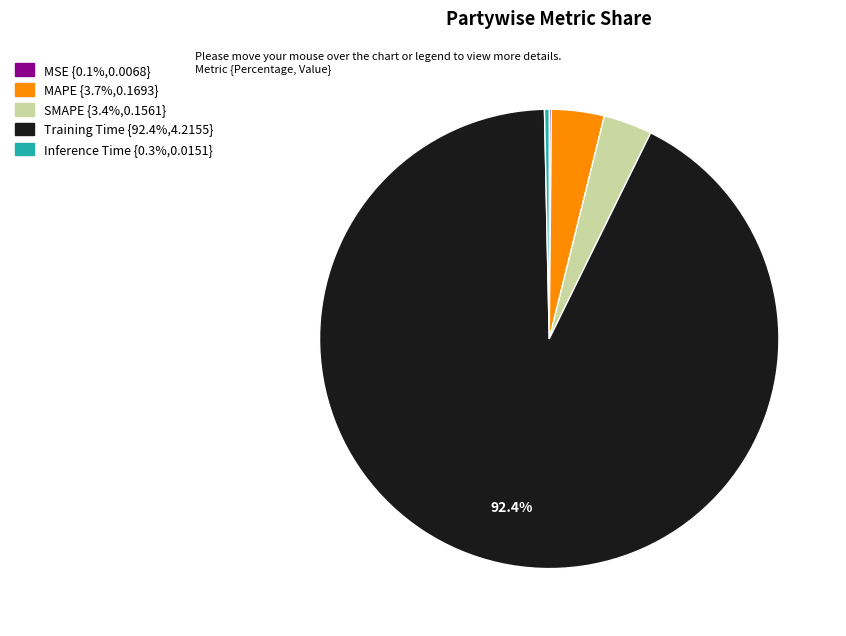

Does any single category account for the majority?

Yes